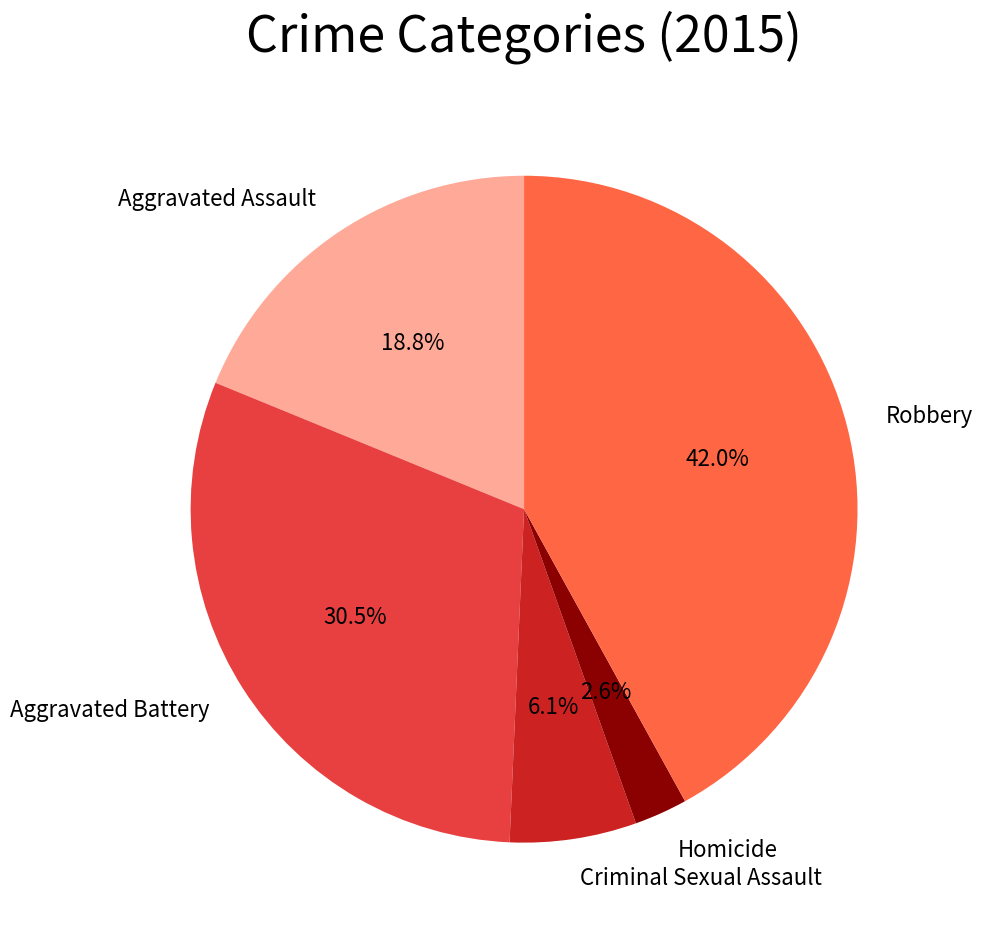

To the nearest percent, what is the combined percentage of Aggravated Assault and Robbery?

61%